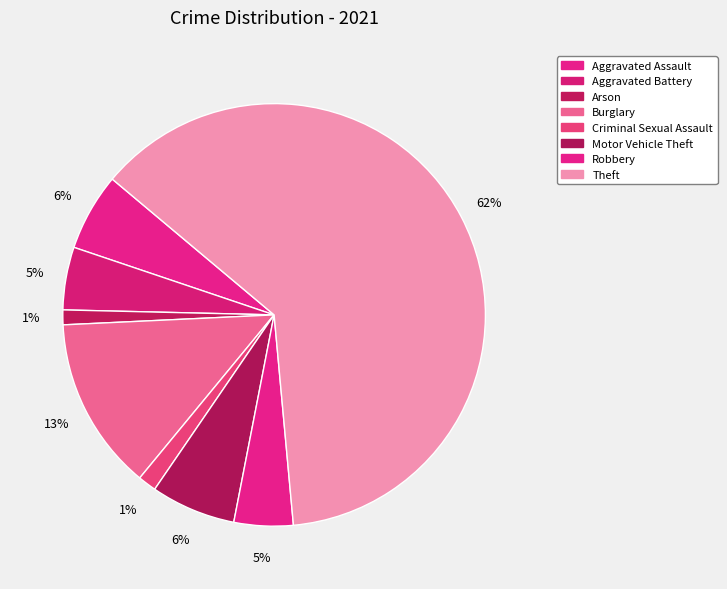

How many slices are in this pie chart?

8